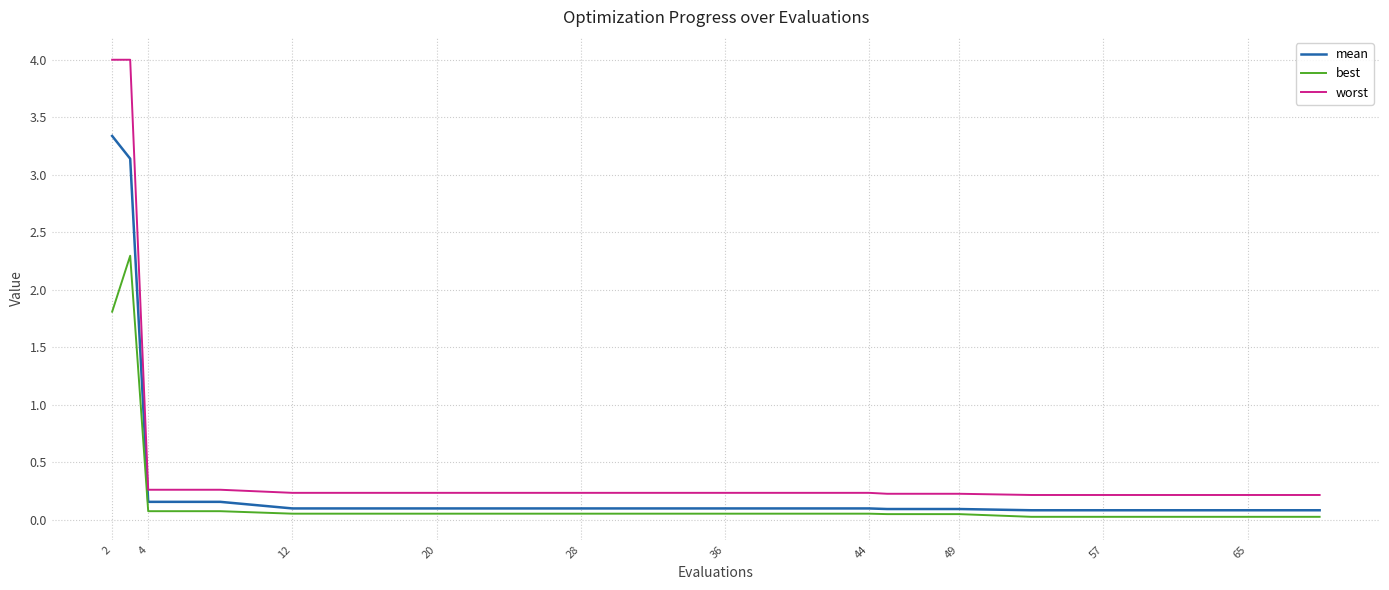

List the series in order of their peak value, highest first.

worst, mean, best